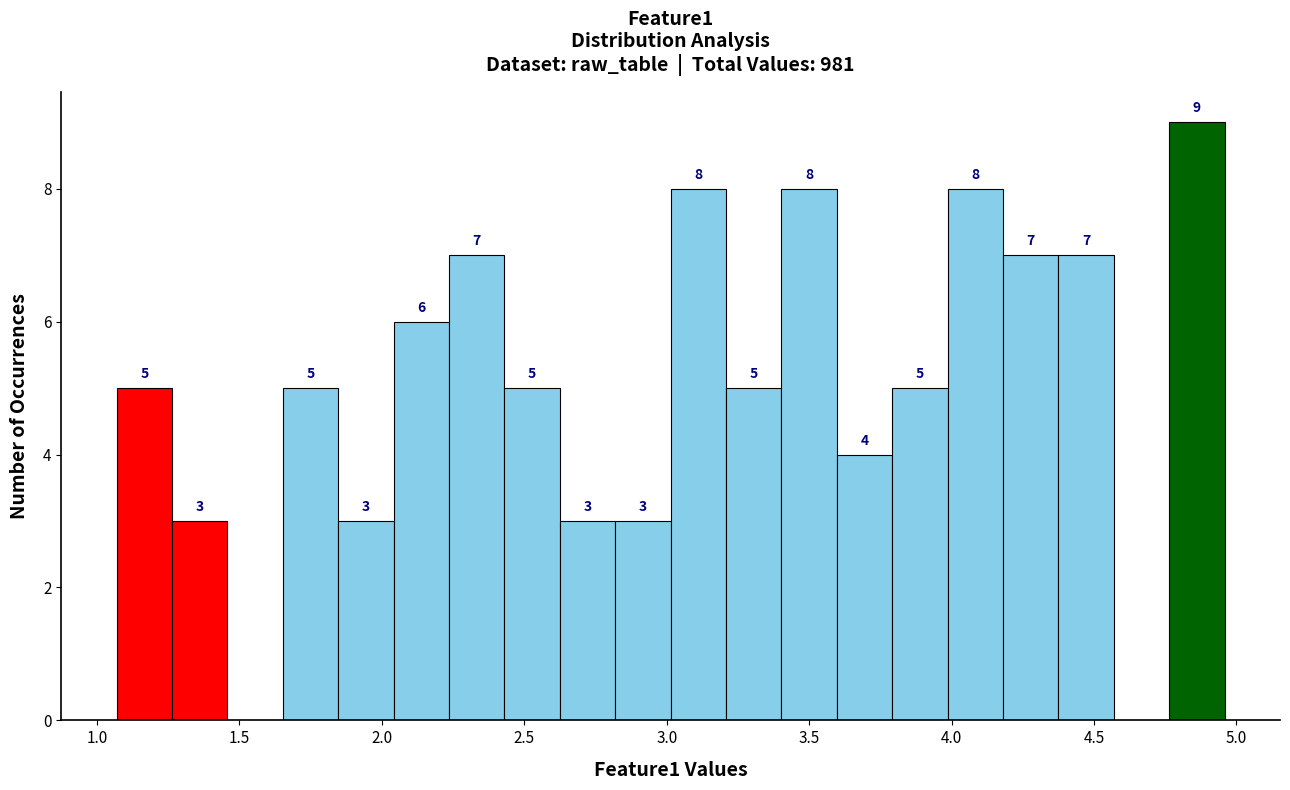

Read against the x-axis, roughly where is the centre of the tallest bar?

4.85